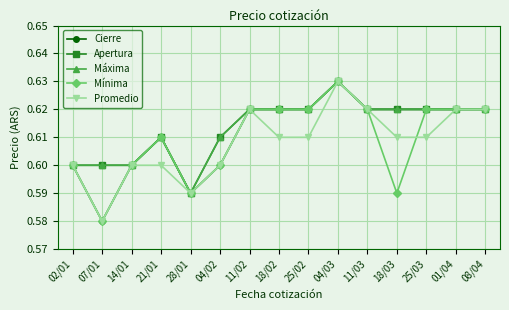

True or false: Máxima has a value of 1.0 at 11/03.

False